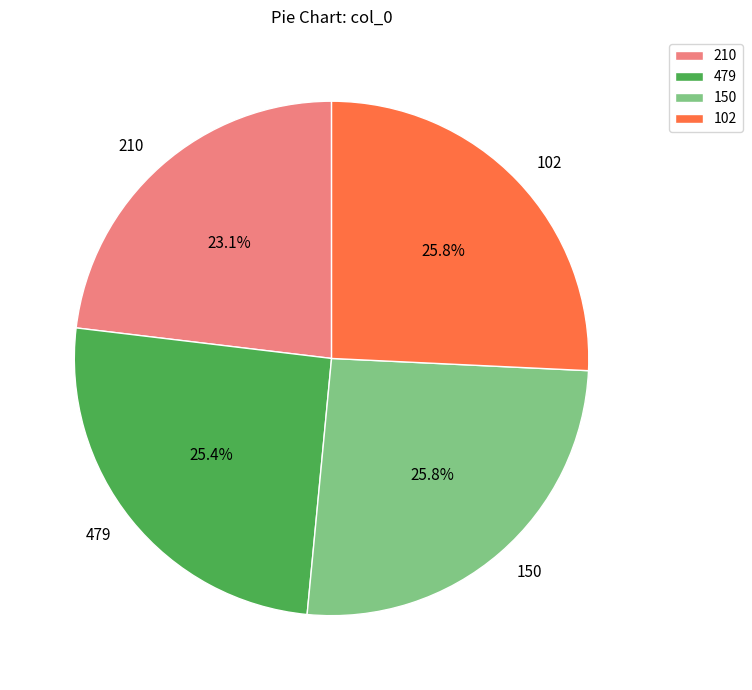

To the nearest percent, what is the difference between the largest and smallest slice percentages?

3%